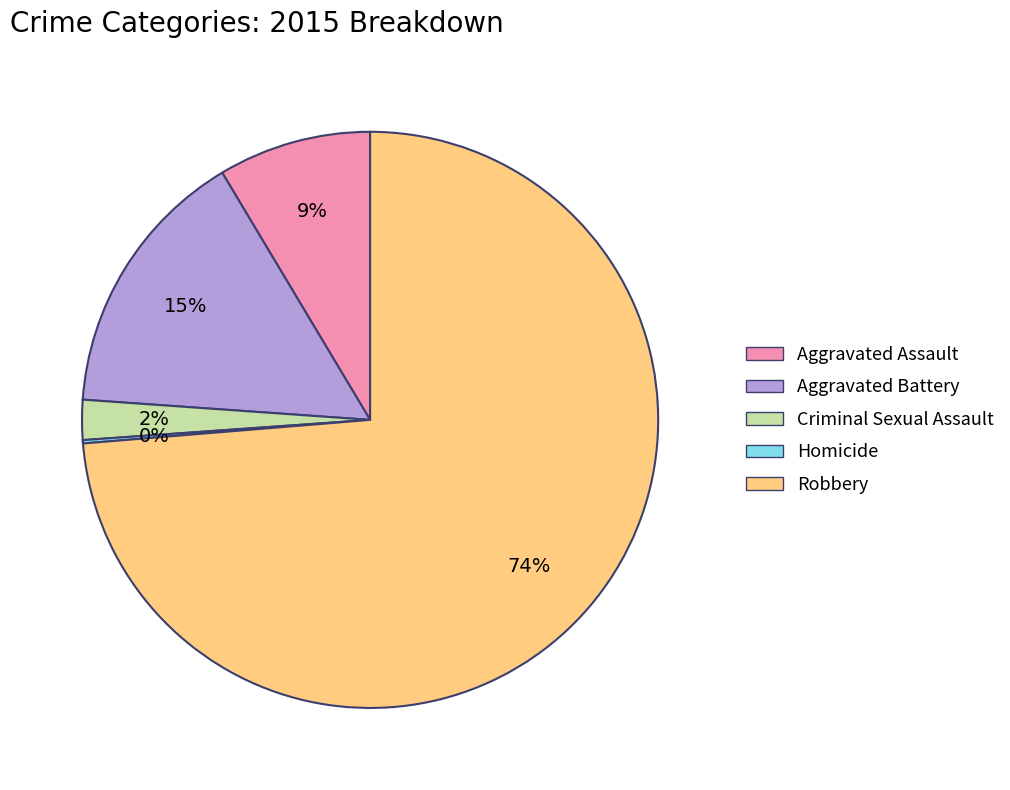

Is there a majority slice in this chart?

Yes